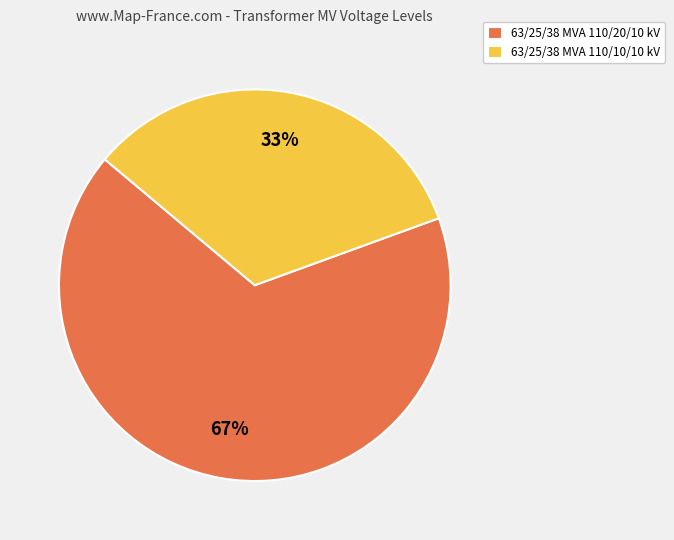

The 63/25/38 MVA 110/10/10 kV slice represents 33% of the pie. True or false?

True